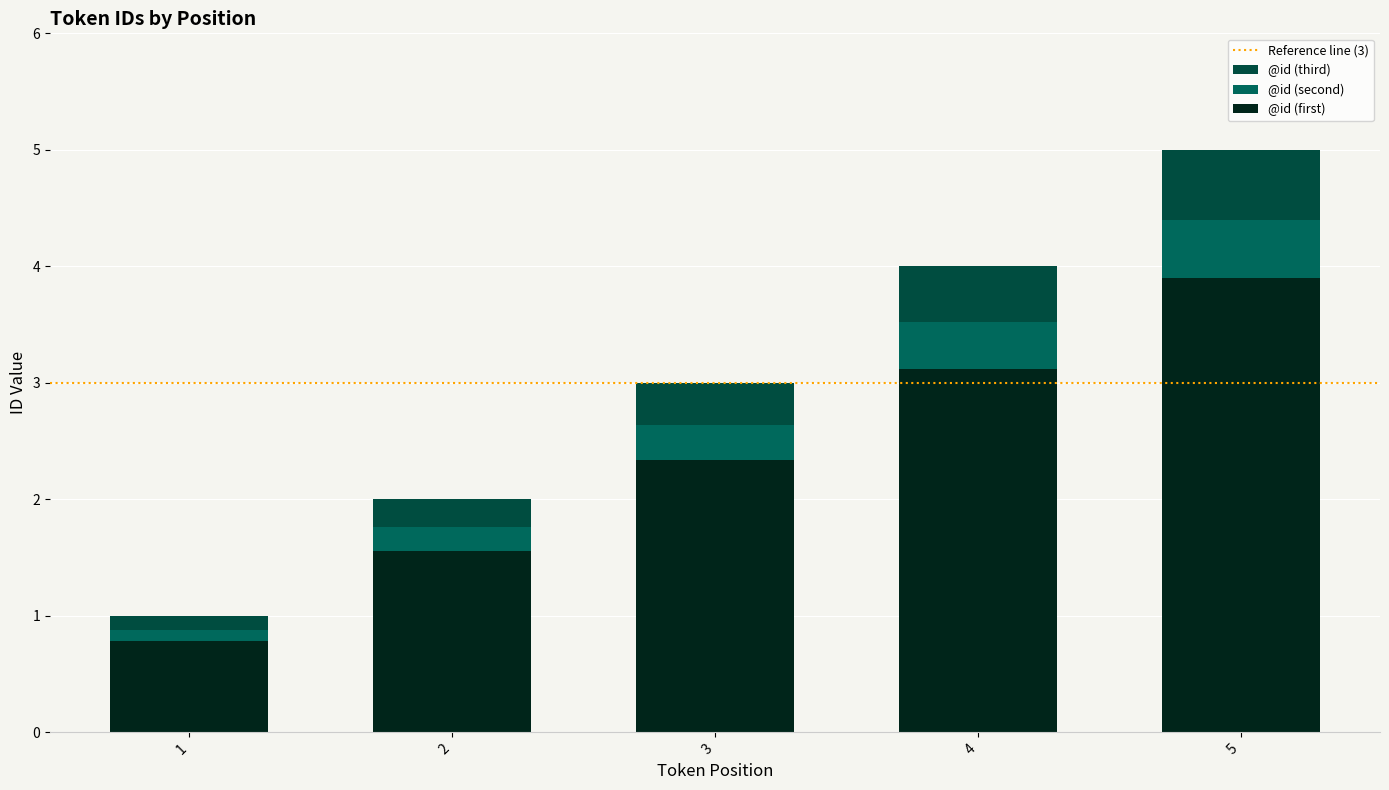

Which label corresponds to the smallest value in the chart?

1